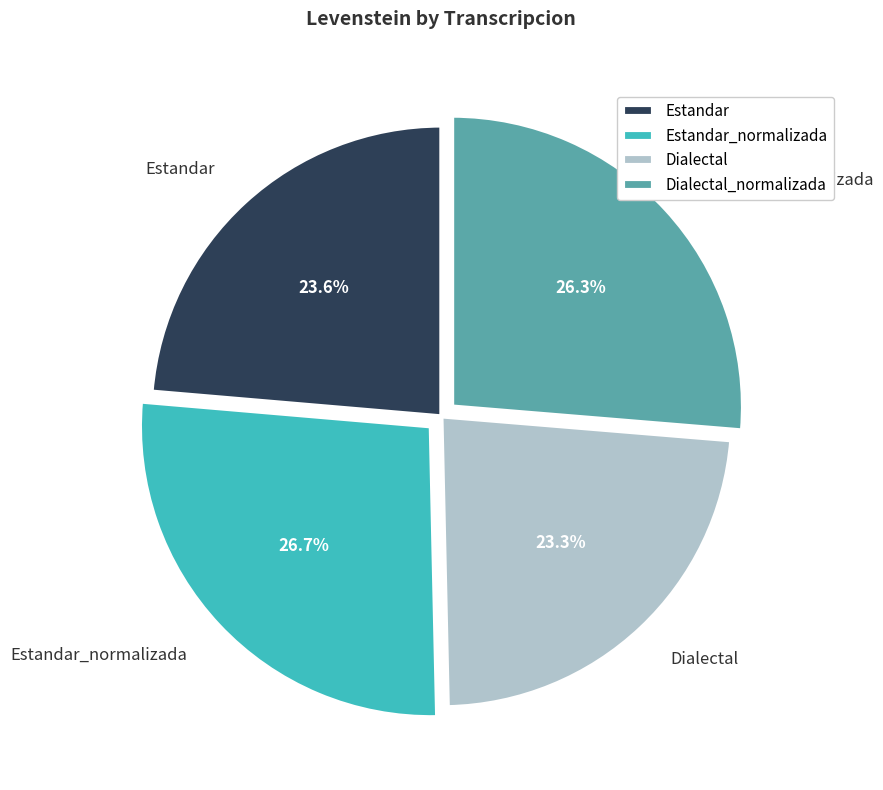

Is there any slice that represents more than half of the pie?

No